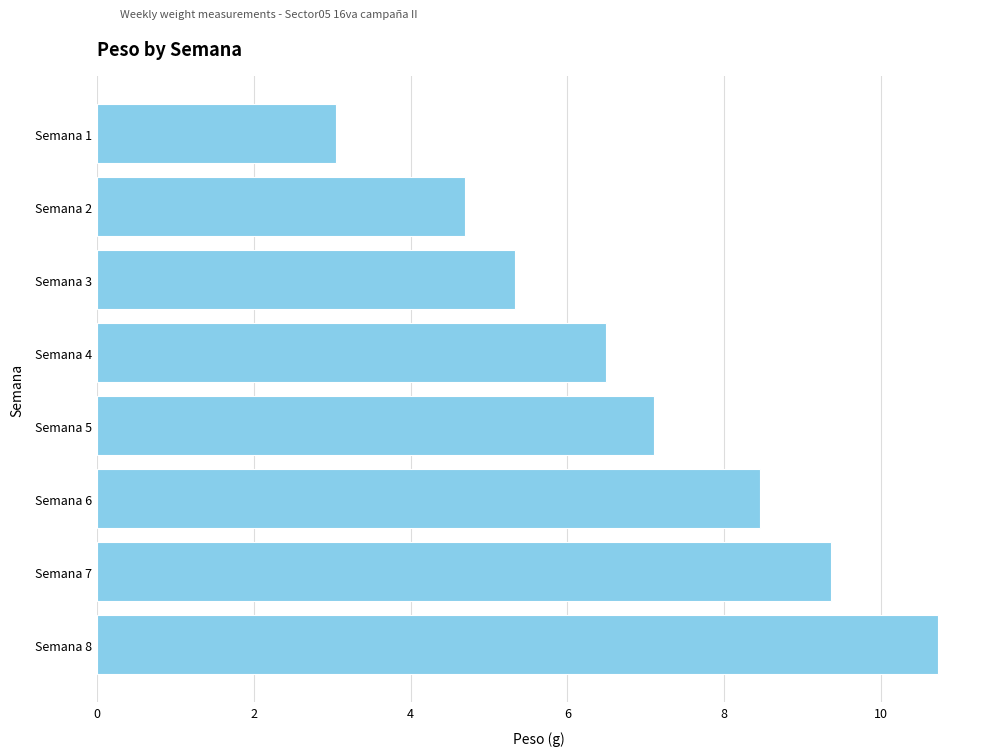

What is the approximate value at Semana 4?

6.5